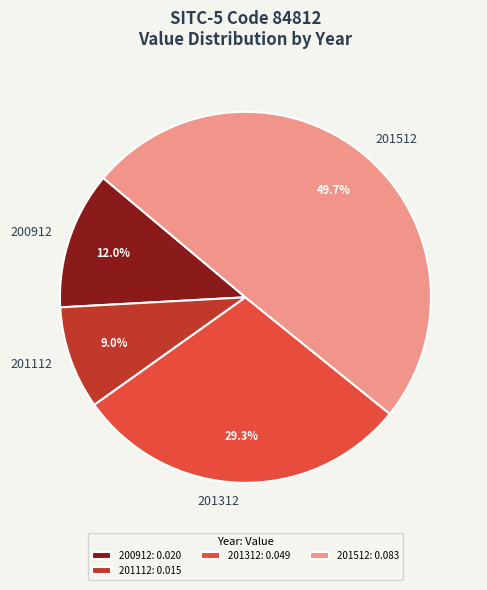

What portion of the pie excludes 201512?

50.3%